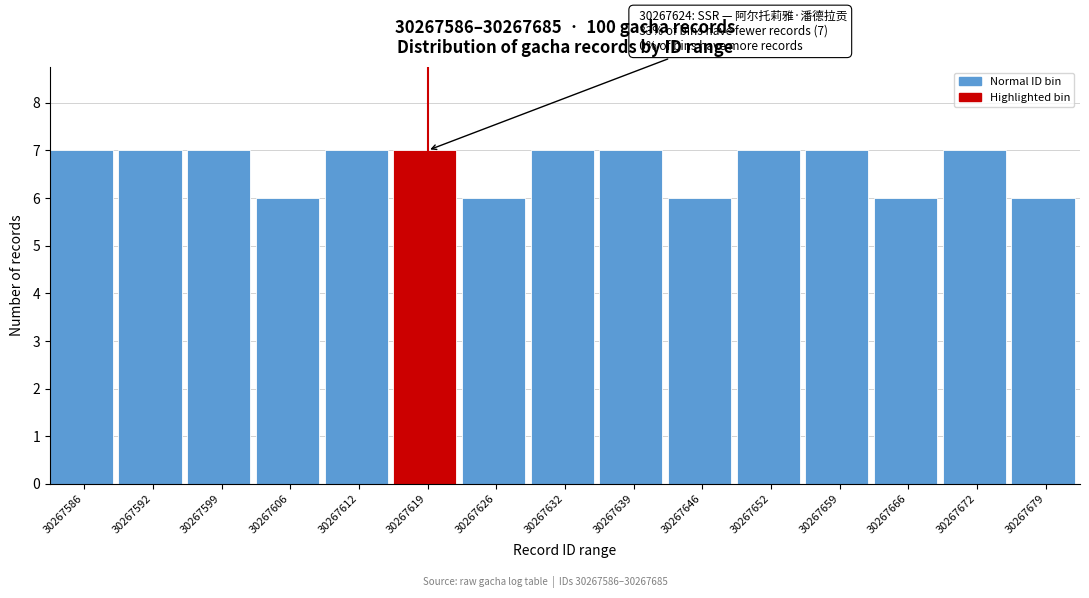

Reading left to right, extract all data points from this chart.

7	7	7	6	7	7	6	7	7	6	7	7	6	7	6